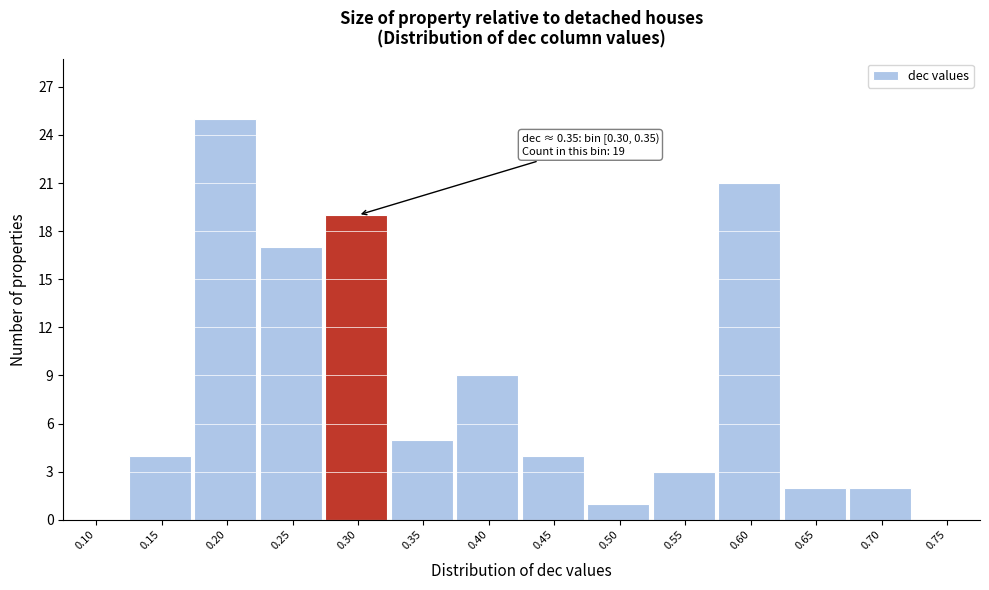

Reading right to left, list all the values displayed in this chart.

0.75=0	0.70=2	0.65=2	0.60=21	0.55=3	0.50=1	0.45=4	0.40=9	0.35=5	0.30=19	0.25=17	0.20=25	0.15=4	0.10=0